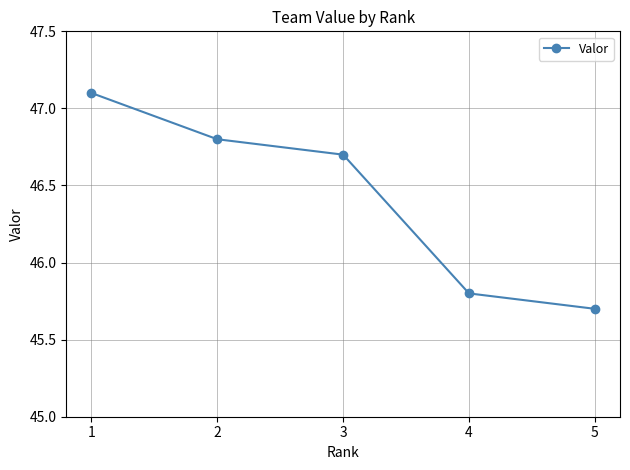

What is the change in value from 2 to 5?

-1.1